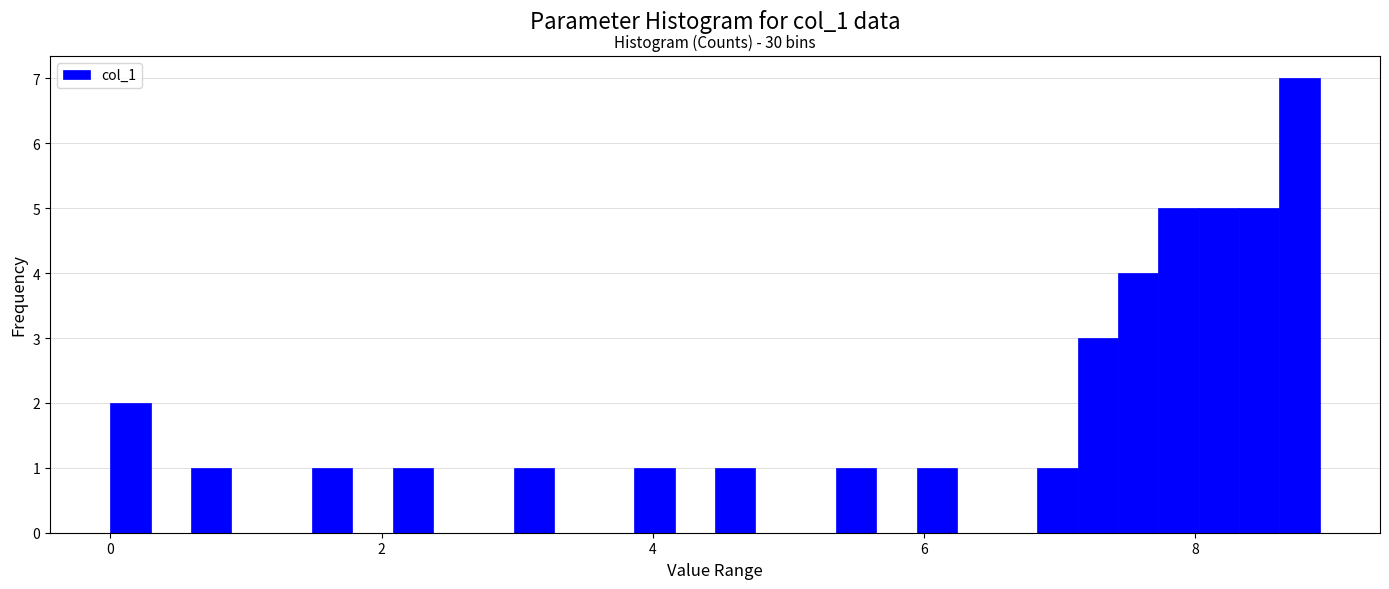

Around what value on the x-axis is the tallest bar? Give the approximate position of its centre, as read against the axis.

8.8